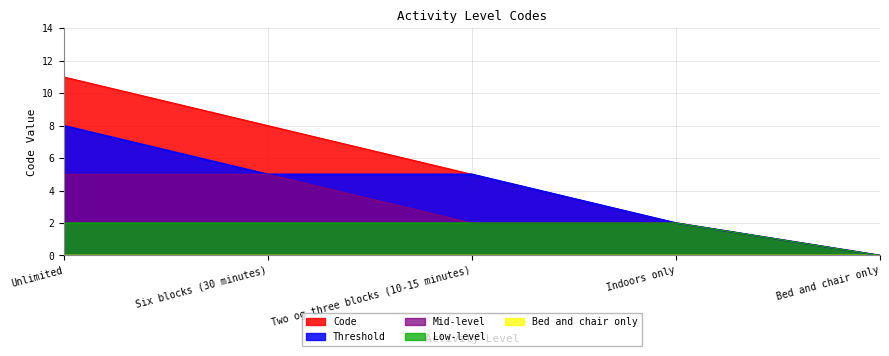

What is the change in value from Six blocks (30 minutes) to Indoors only?

-6